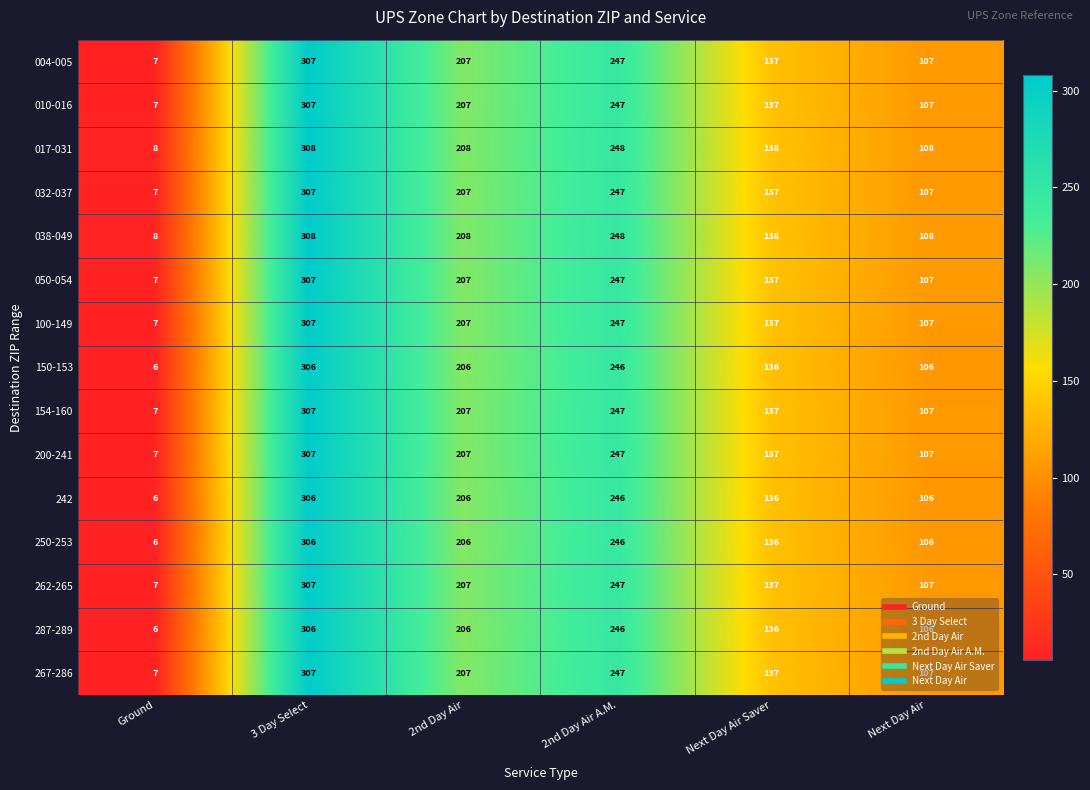

At how many categories does at least one series exceed 169?

3